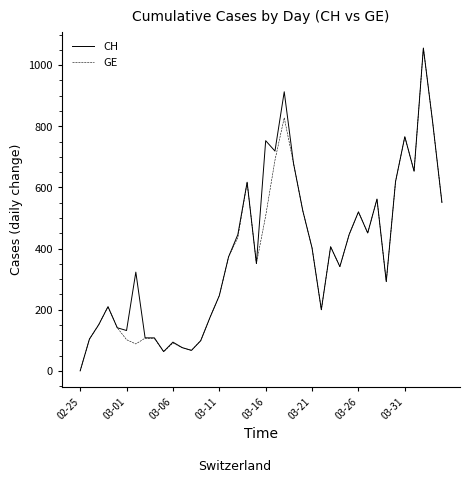

At how many categories does at least one series exceed 1047?

1